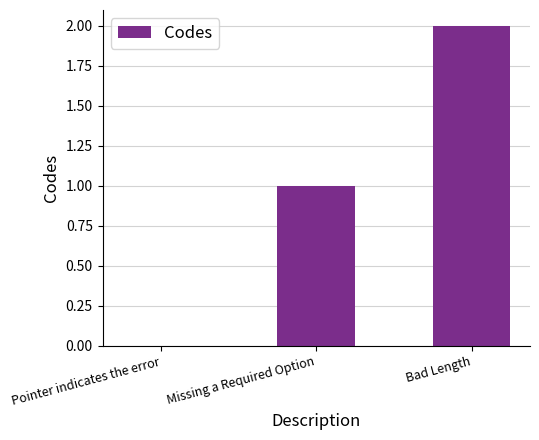

Which has a higher value, Bad Length or Pointer indicates the error?

Bad Length